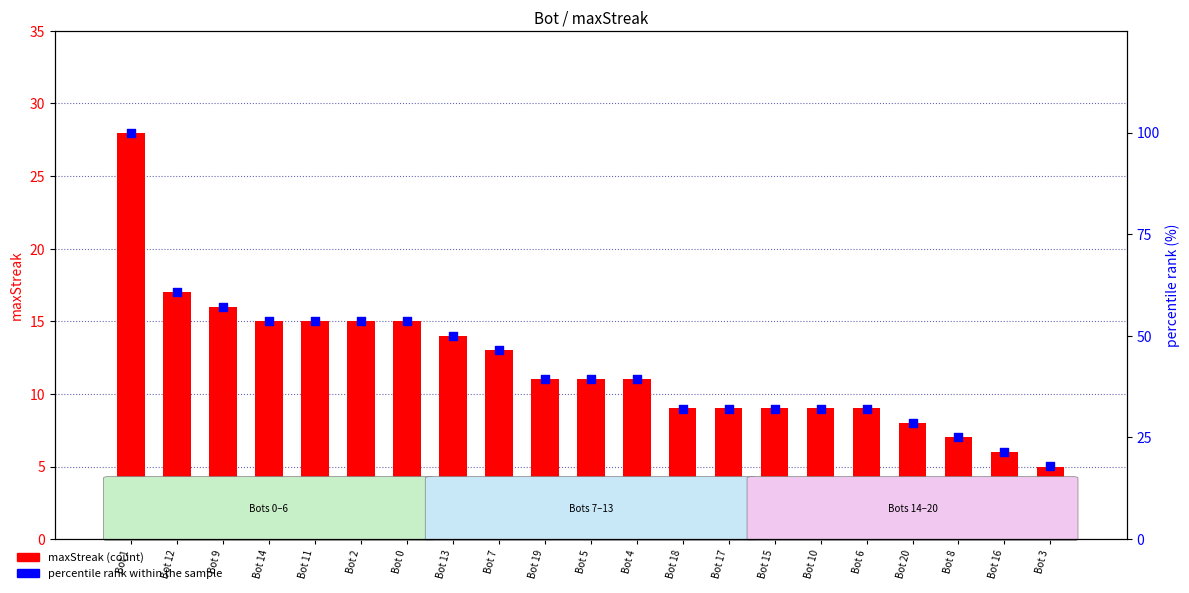

Which series contains the lowest Y value?

maxStreak